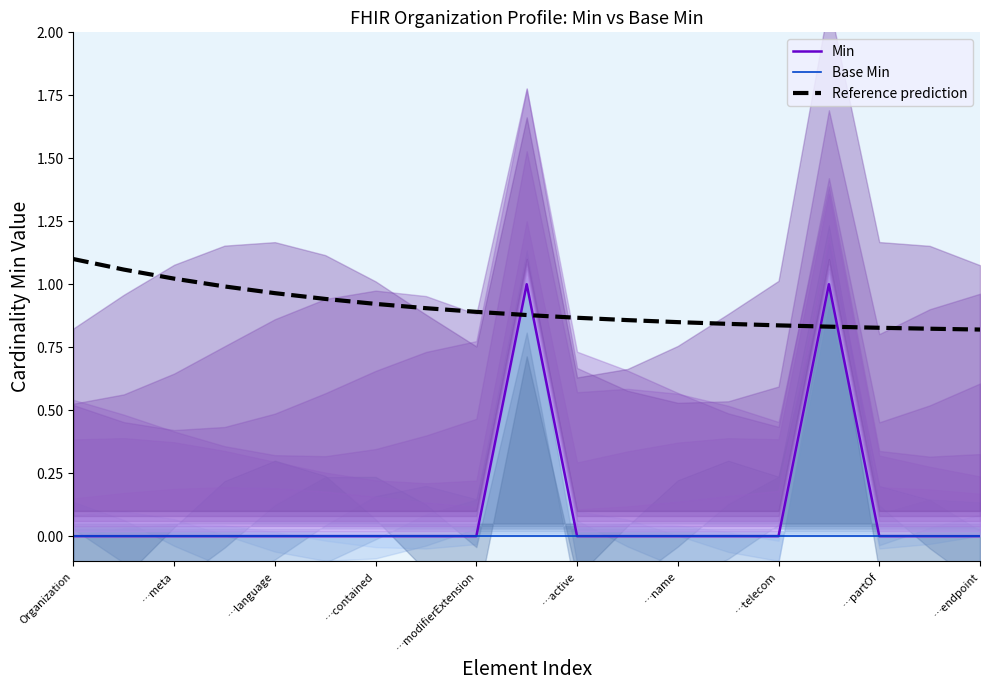

True or false: Reference prediction has a value of 1.1 at …endpoint.

False